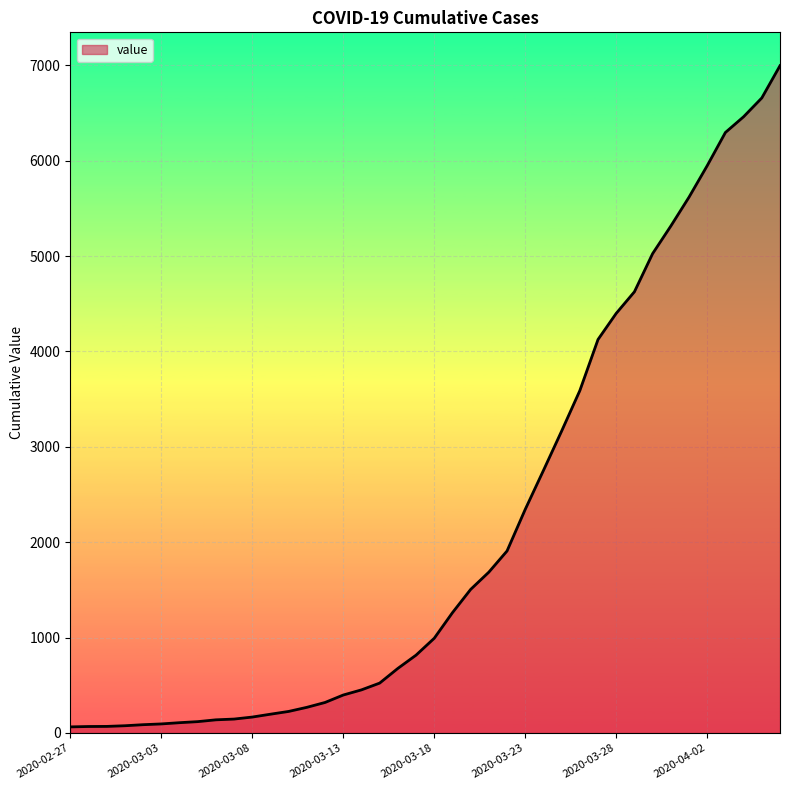

What is the difference between the maximum and minimum values?

6931